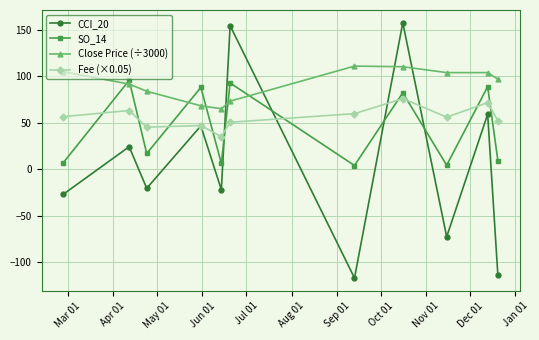

Which series has the largest total across all categories?

Close Price (÷3000)